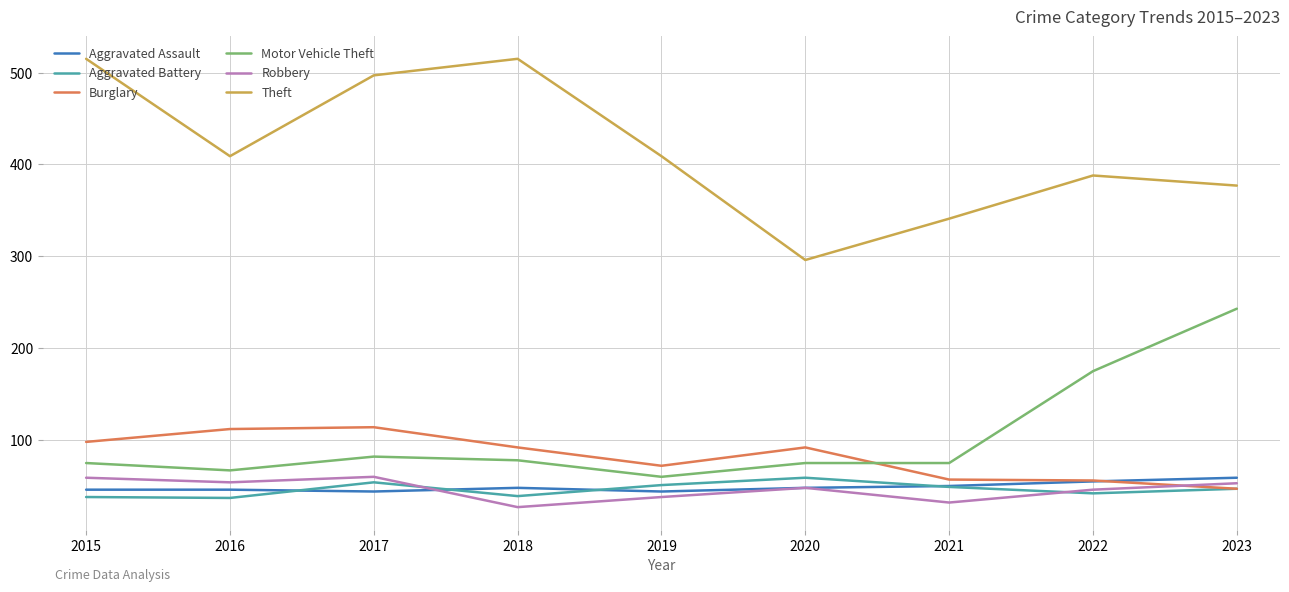

What is the sum of all Robbery values?

417